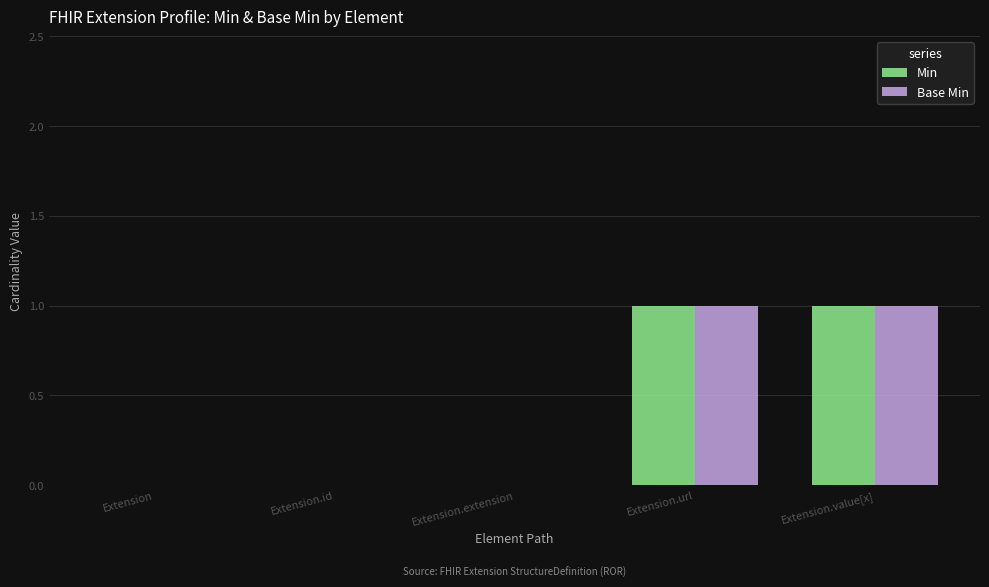

Count the Min values in the range 0 to 1.

5